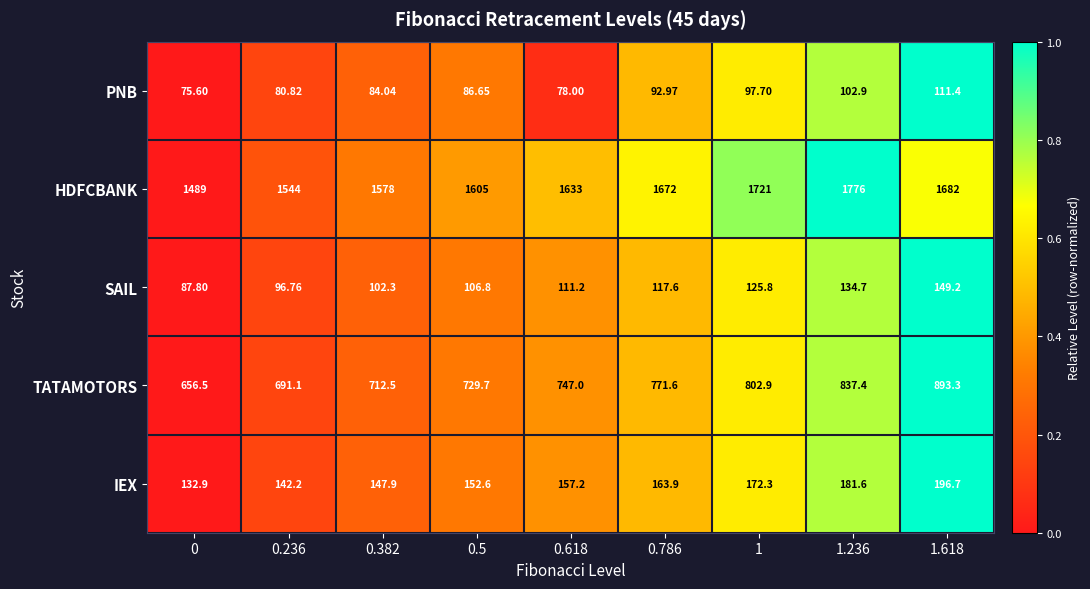

Which series has the largest total across all categories?

HDFCBANK